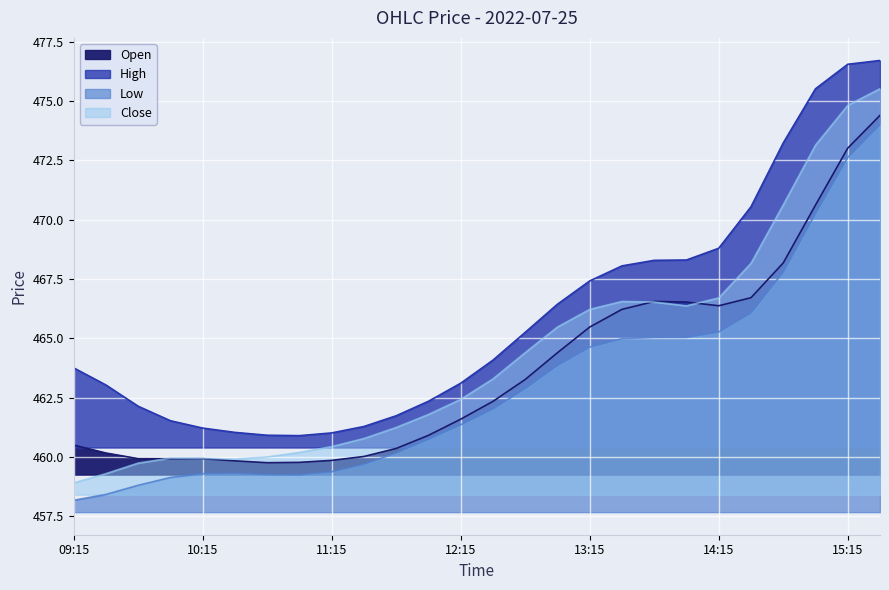

List the series in order of their overall mean, lowest first.

l, o, c, h